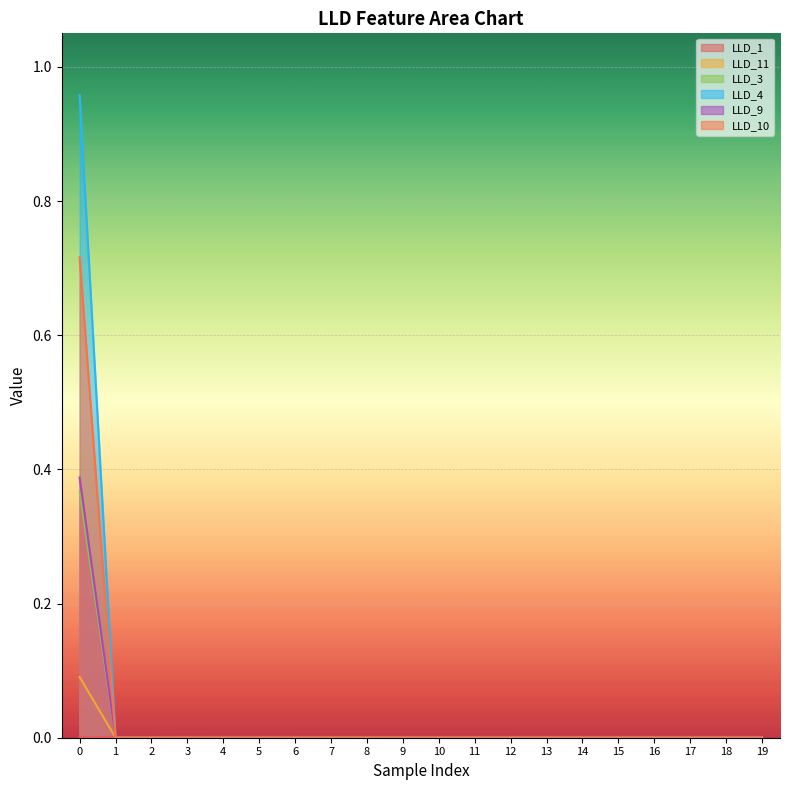

Which category has the lowest value in the LLD_3 series?

1